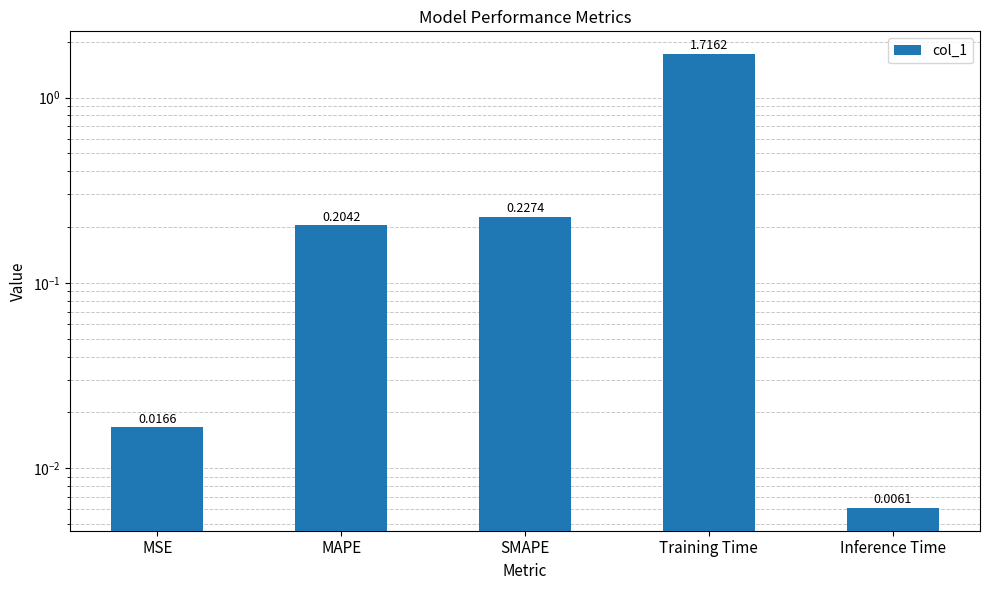

Is it true that the value at Inference Time is 0.0?

False